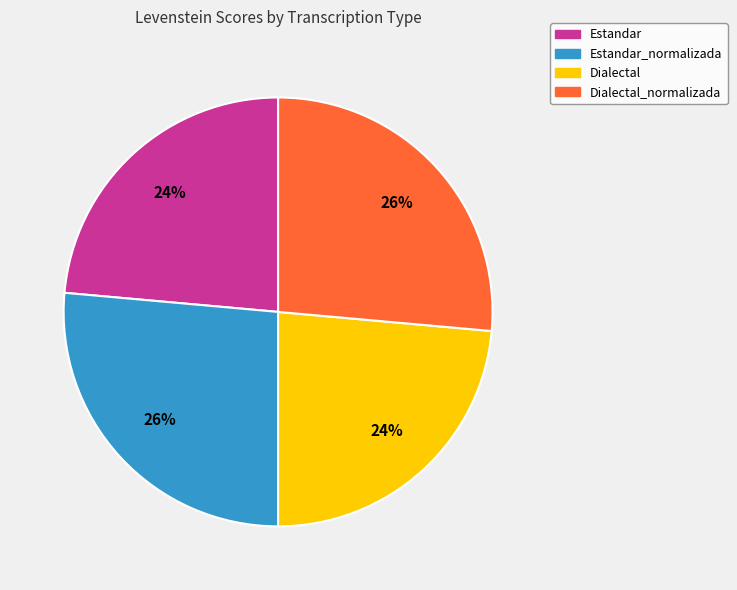

Approximately how many times larger is the value at Dialectal_normalizada compared to Estandar?

1.1